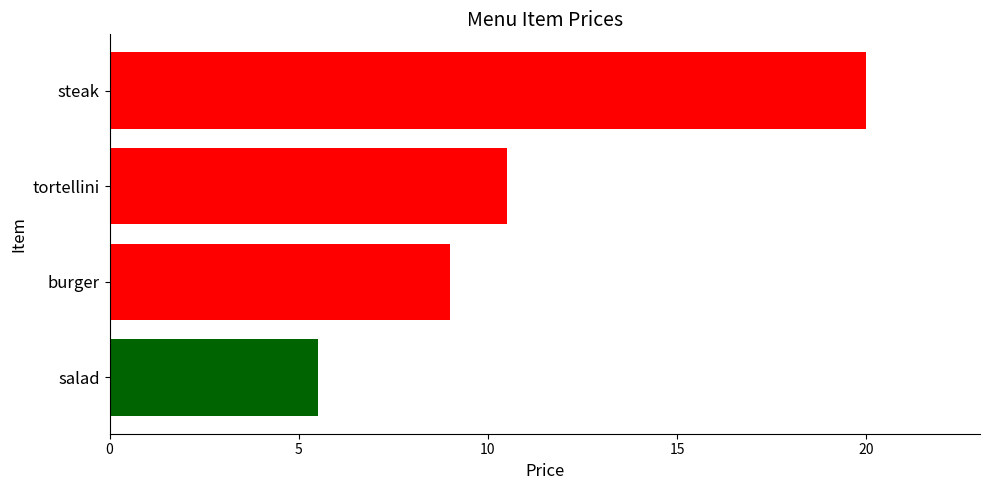

How many data points are less than 10?

2